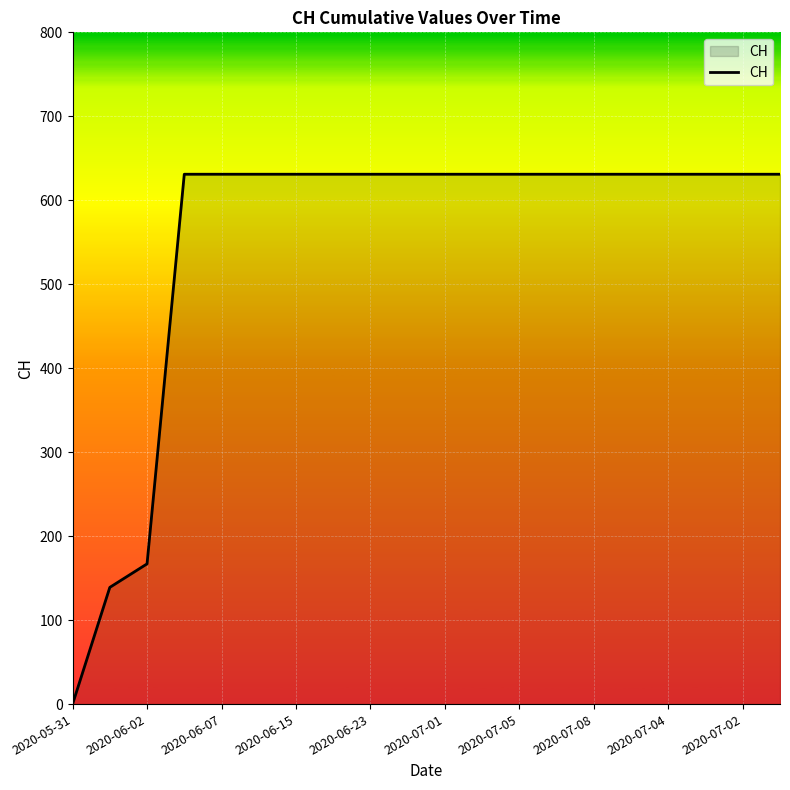

What is the maximum value shown in the chart?

631